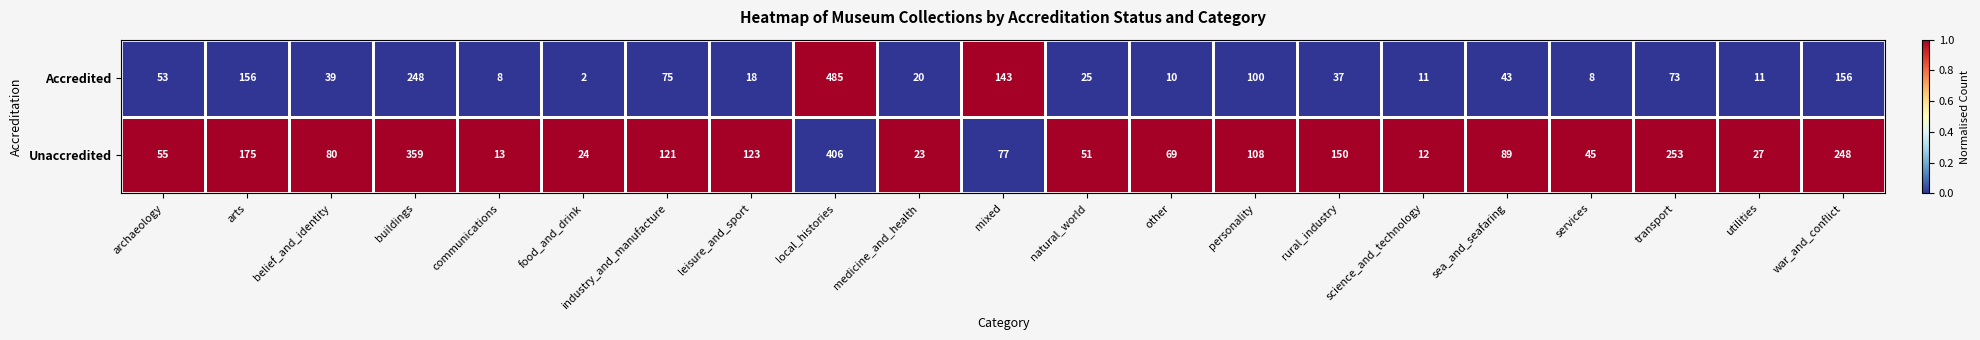

Which label corresponds to the largest value in the chart?

local_histories